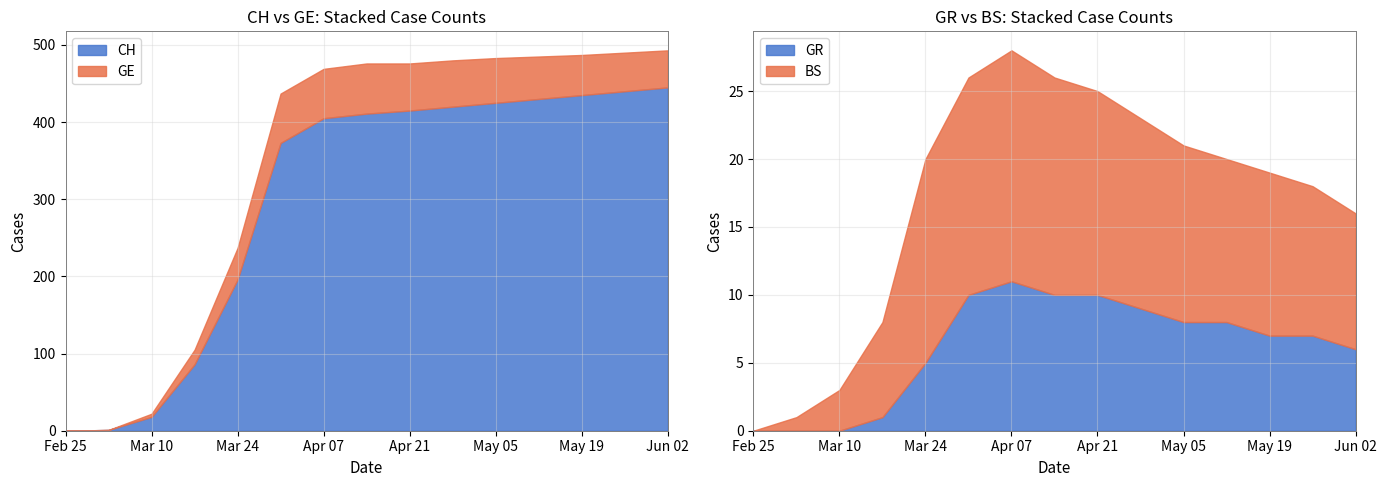

What is the greatest value displayed?

445